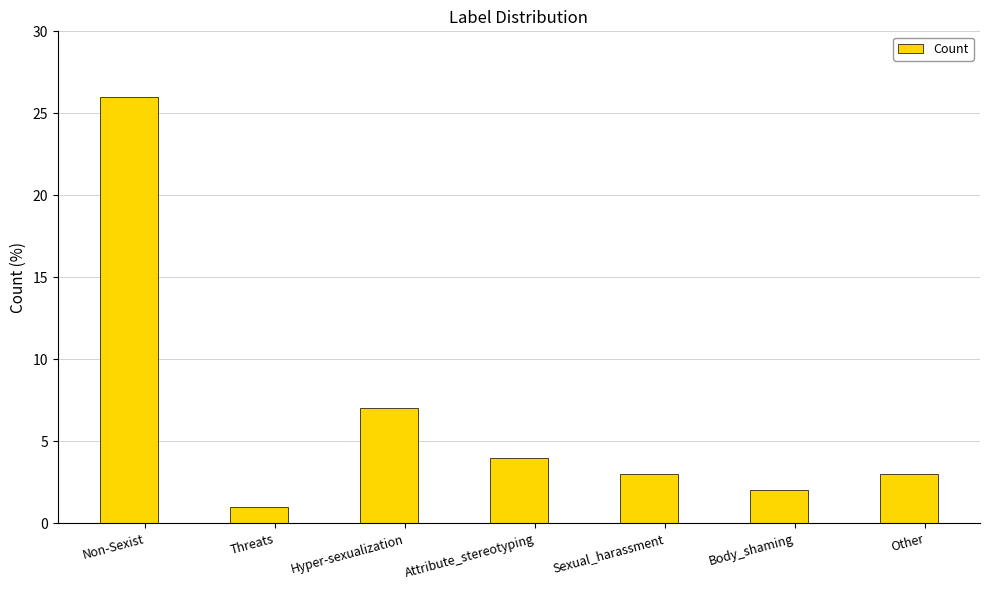

What is the smallest value displayed?

1